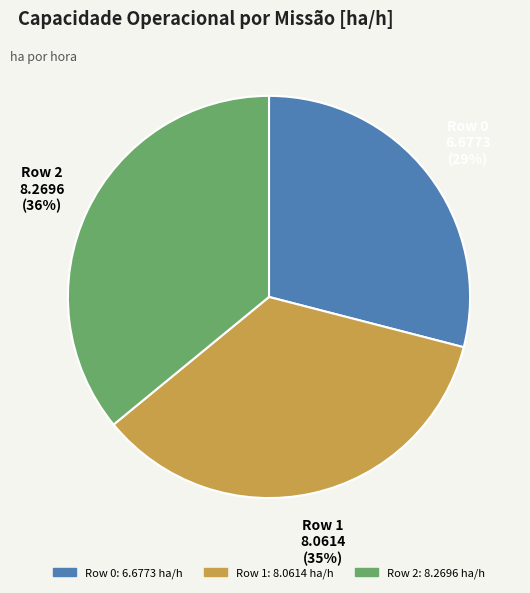

Rank the categories by value from lowest to highest.

Row 0, Row 1, Row 2